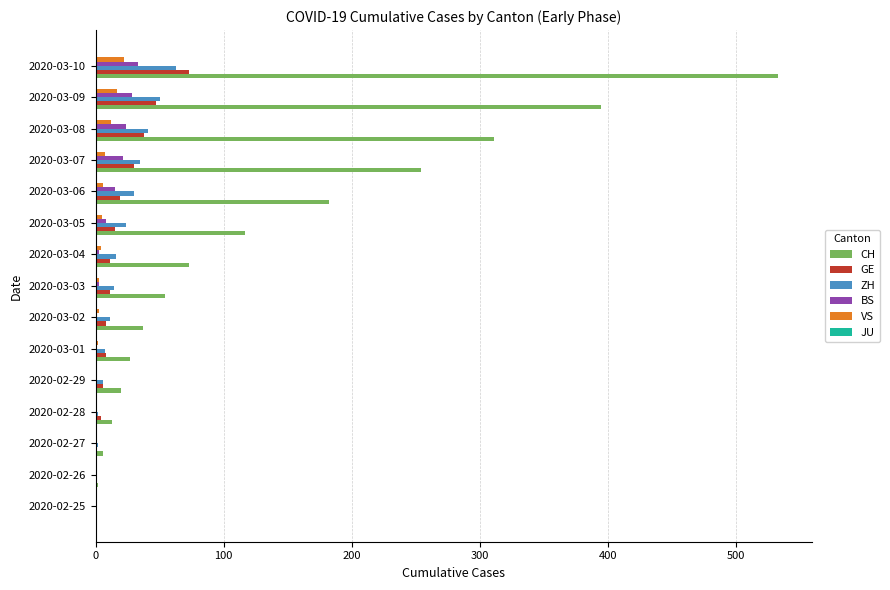

Which series has the largest range (max minus min)?

CH